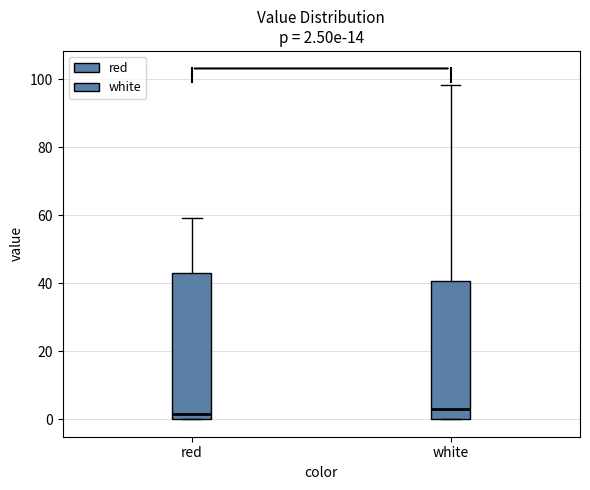

Which box is the tallest, from its lower edge to its upper edge?

red